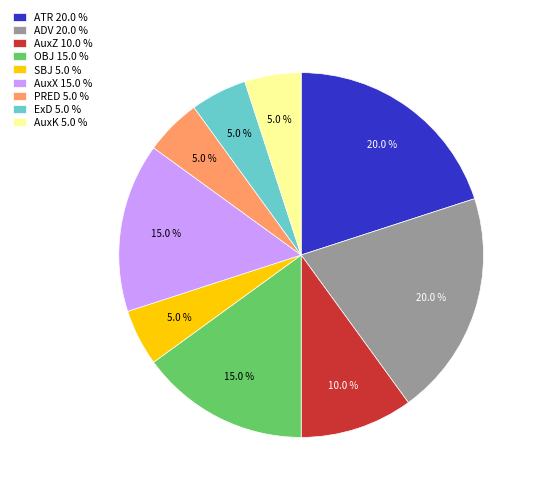

True or false: ExD accounts for 18% of the total.

False